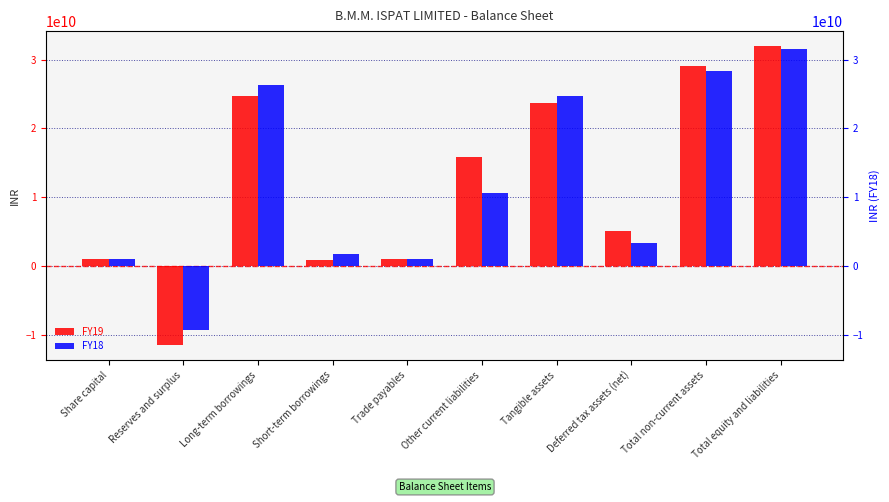

Rank the series at Tangible assets from highest to lowest value.

FY18, FY19